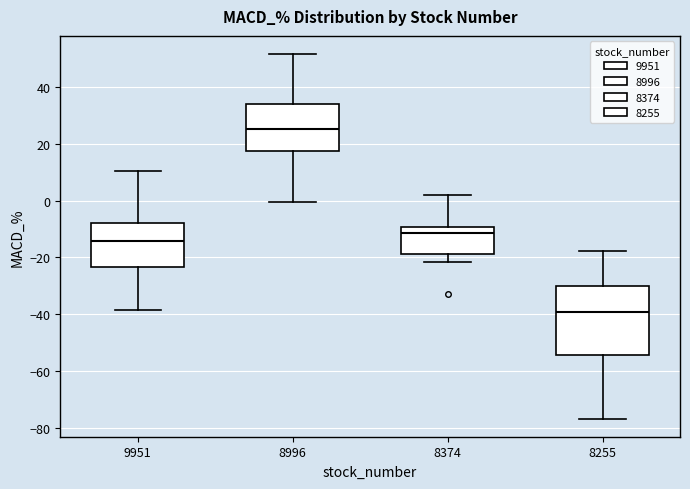

Reading left to right, read every box against the y-axis: the position of its median line, the range the box covers, and the ends of its whiskers. The values are not printed on the chart, so give them approximately, as read against the axis.

9951: median -14, box -24 to -8, whiskers -38 to 10
8996: median 24, box 18 to 34, whiskers 0 to 52
8374: median -12, box -18 to -10, whiskers -22 to 2
8255: median -38, box -54 to -30, whiskers -76 to -18